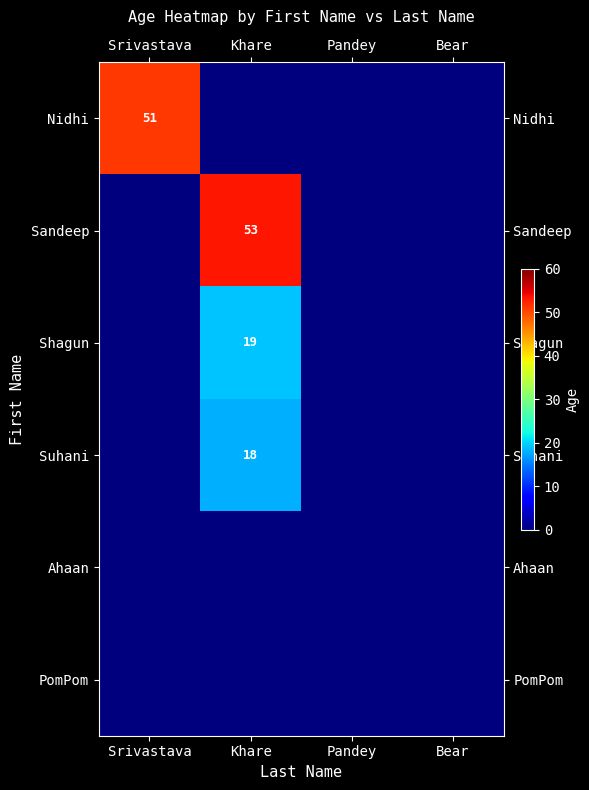

True or false: Shagun has a value of 19 at Khare.

True